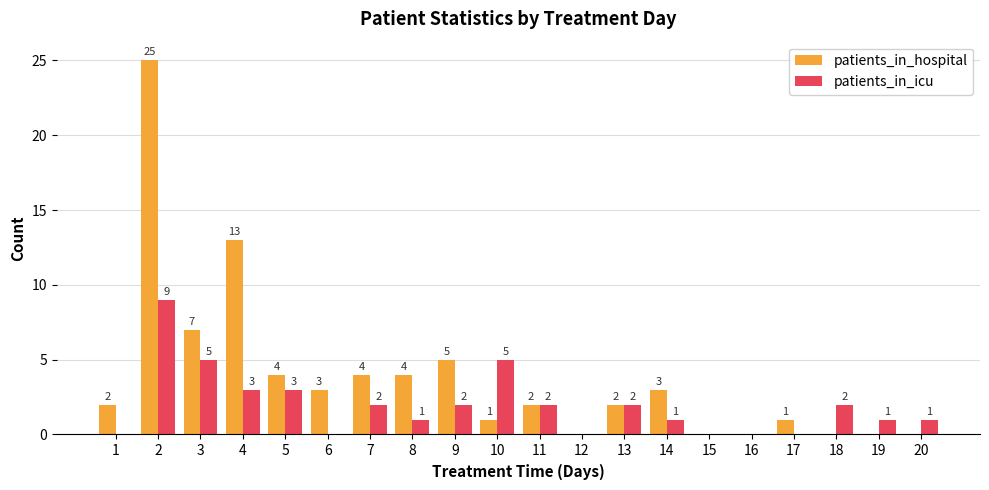

What is the average value of the patients_in_icu series?

2